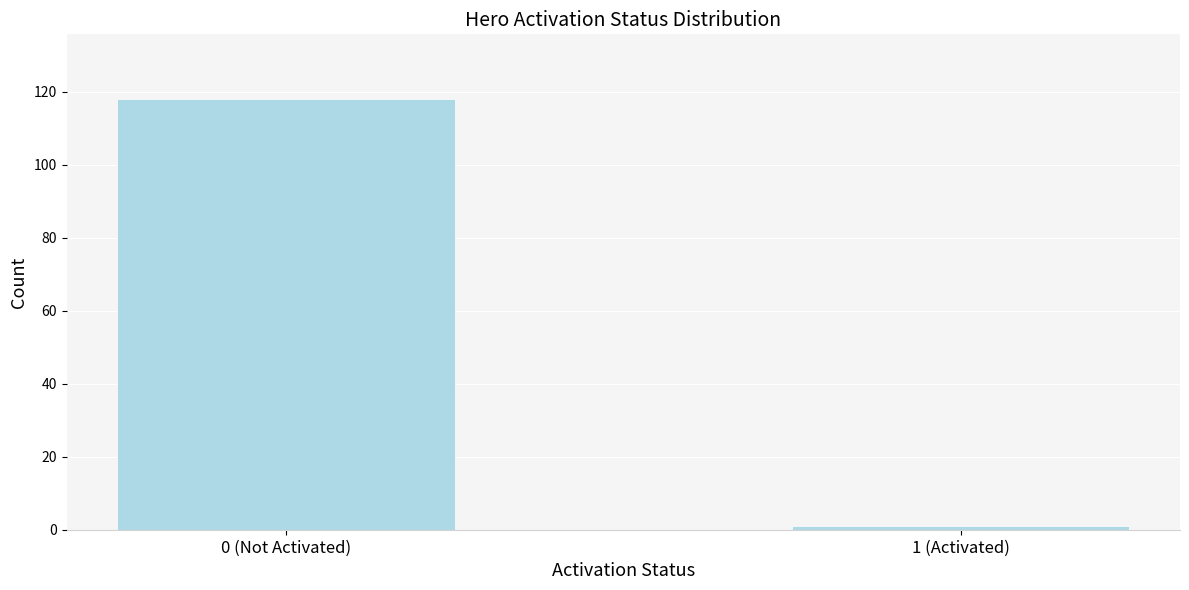

Reading left to right, transcribe all the data shown in this chart.

118	1